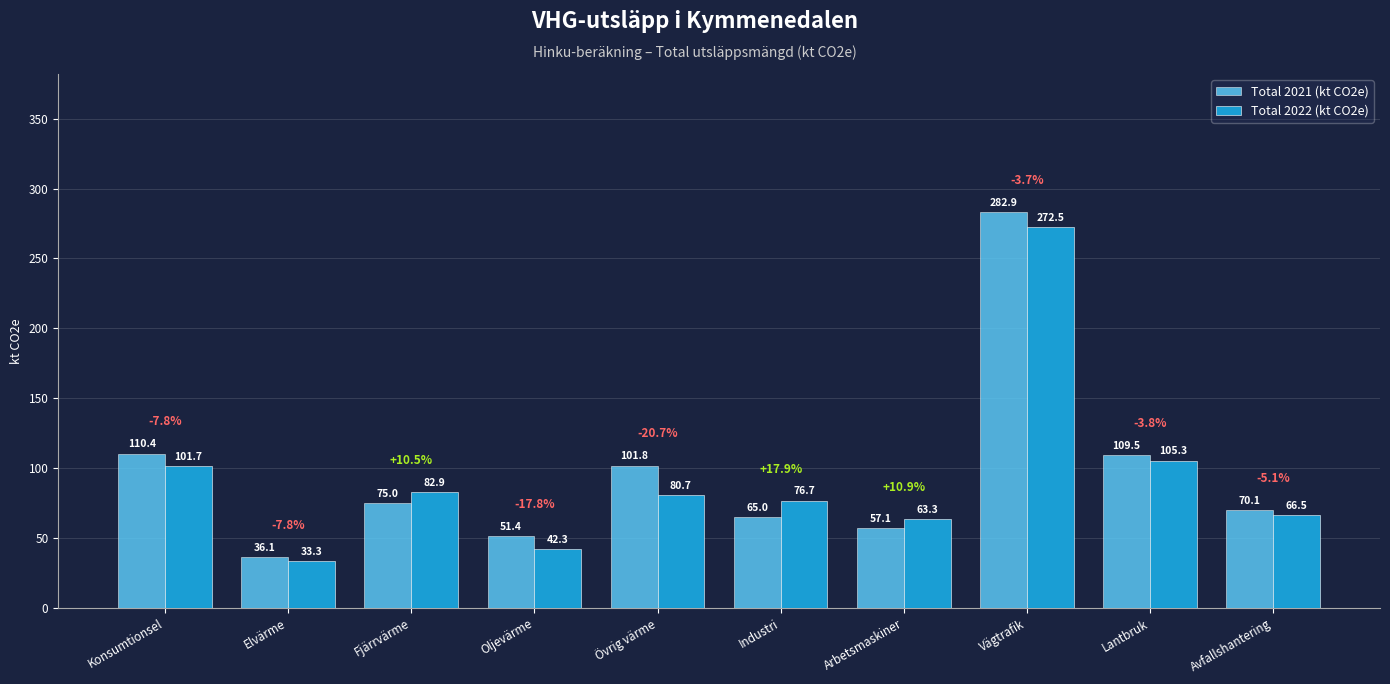

What is the total value across all series at Övrig värme?

182.5